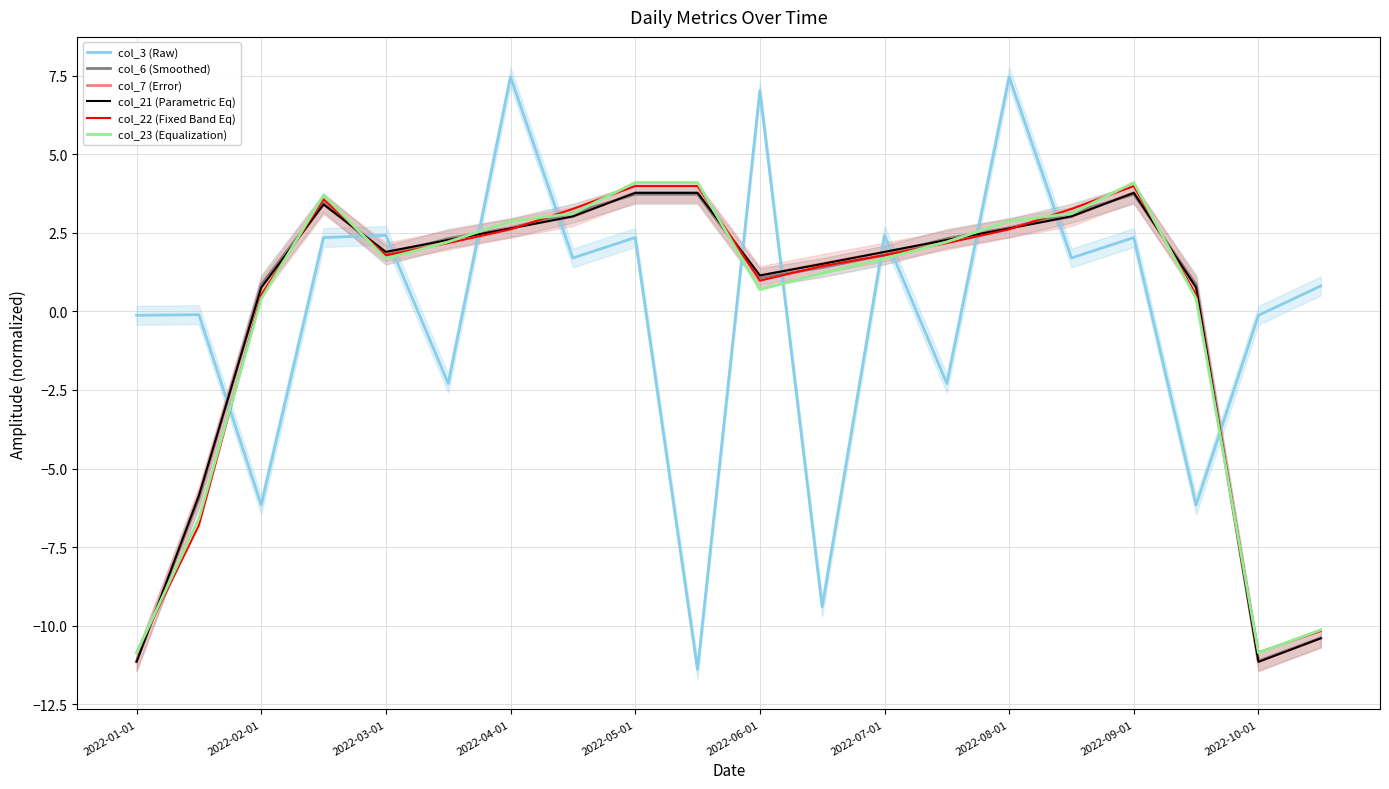

True or false: col_3 (Raw) has a value of 12.0 at 2022-08-01.

False